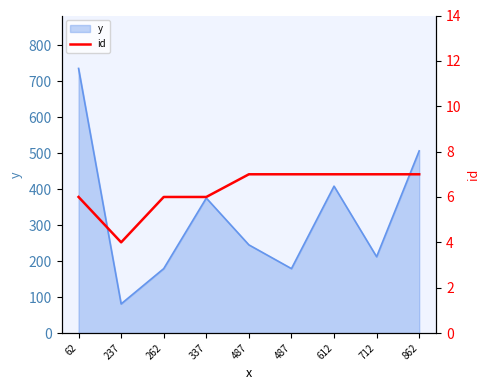

What is the smallest value displayed?

4